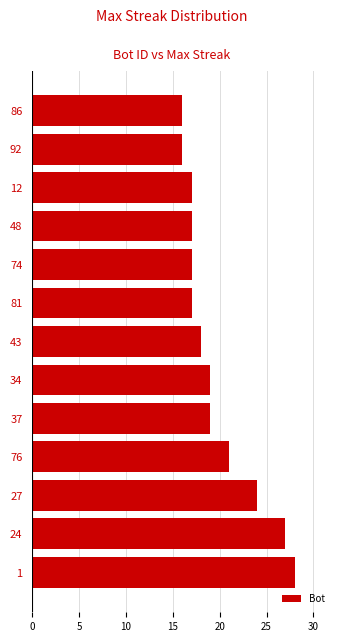

What is the sum of all values?

256